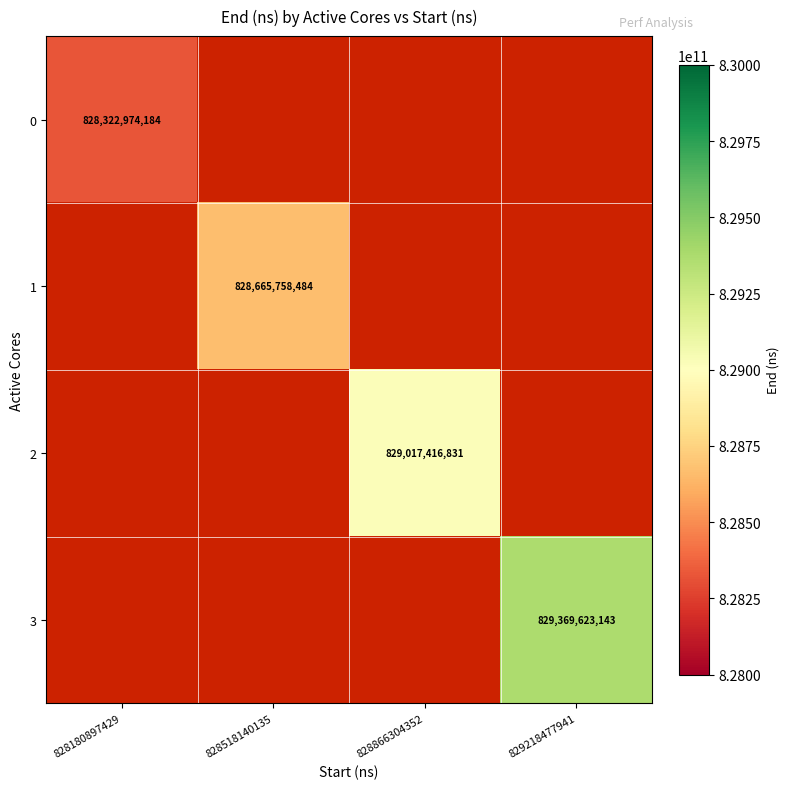

At 828180897429, list the series in order from smallest to largest.

0, 1, 2, 3